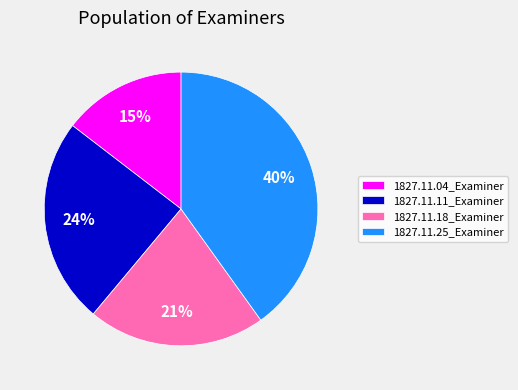

How many slices are in this pie chart?

4